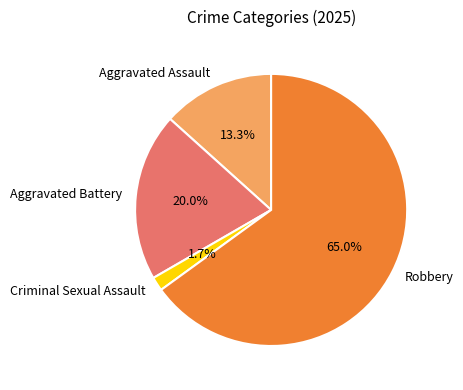

To the nearest percent, what is the combined percentage of Aggravated Assault and Criminal Sexual Assault?

15%